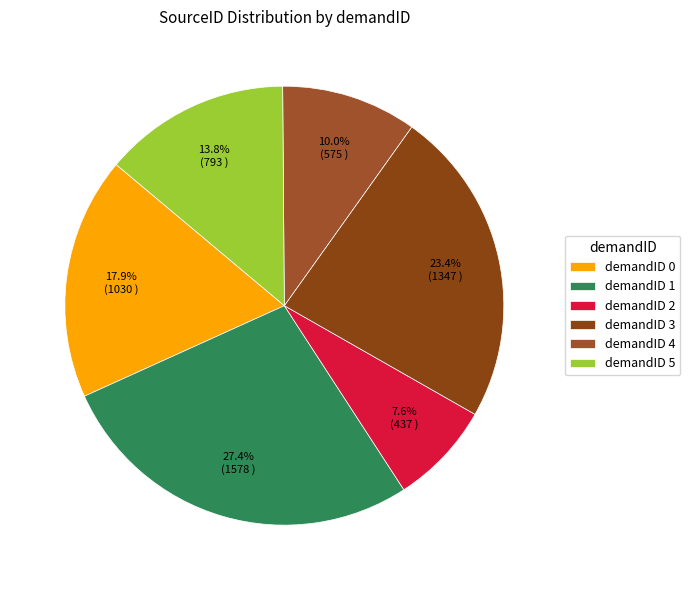

Which category has the smallest portion of the pie?

demandID 2